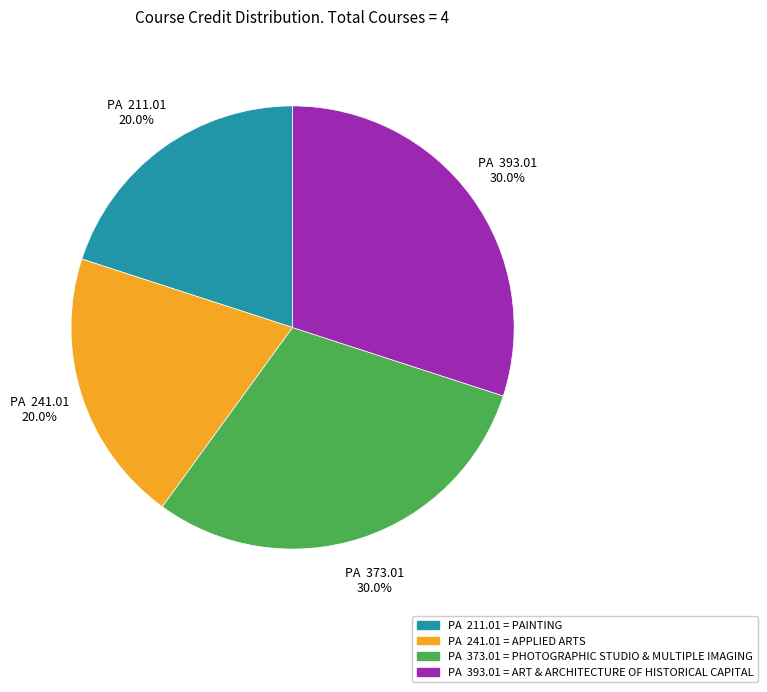

Which has a higher value, PA 373.01 or PA 211.01?

PA 373.01